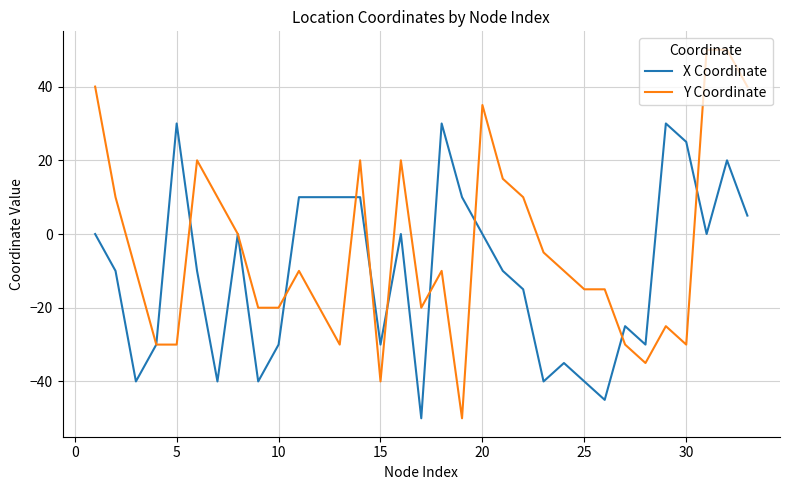

Rank the series by their maximum value, from highest to lowest.

Y Coordinate, X Coordinate